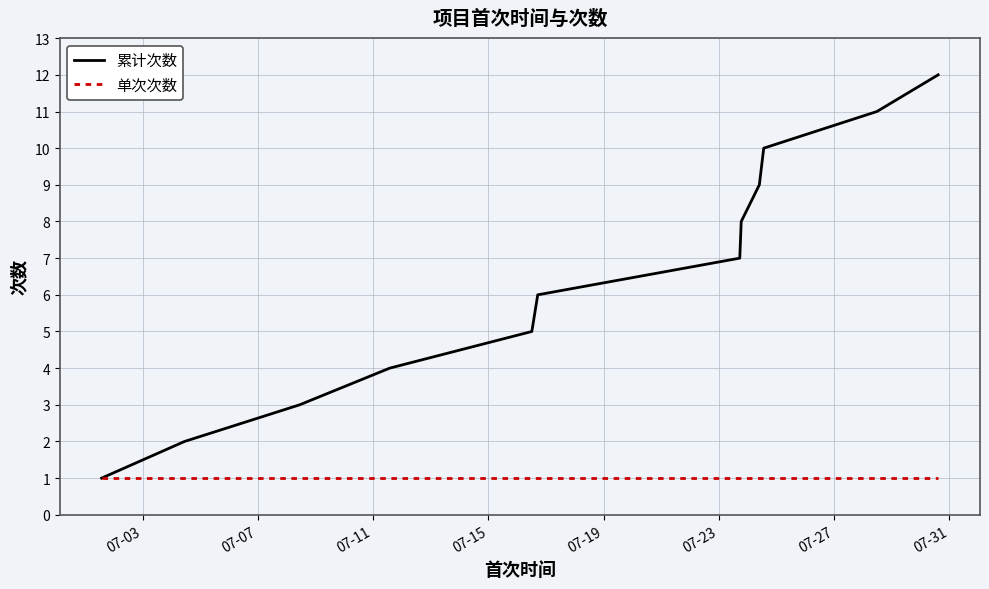

How many values in the 累计次数 series are below 7?

6